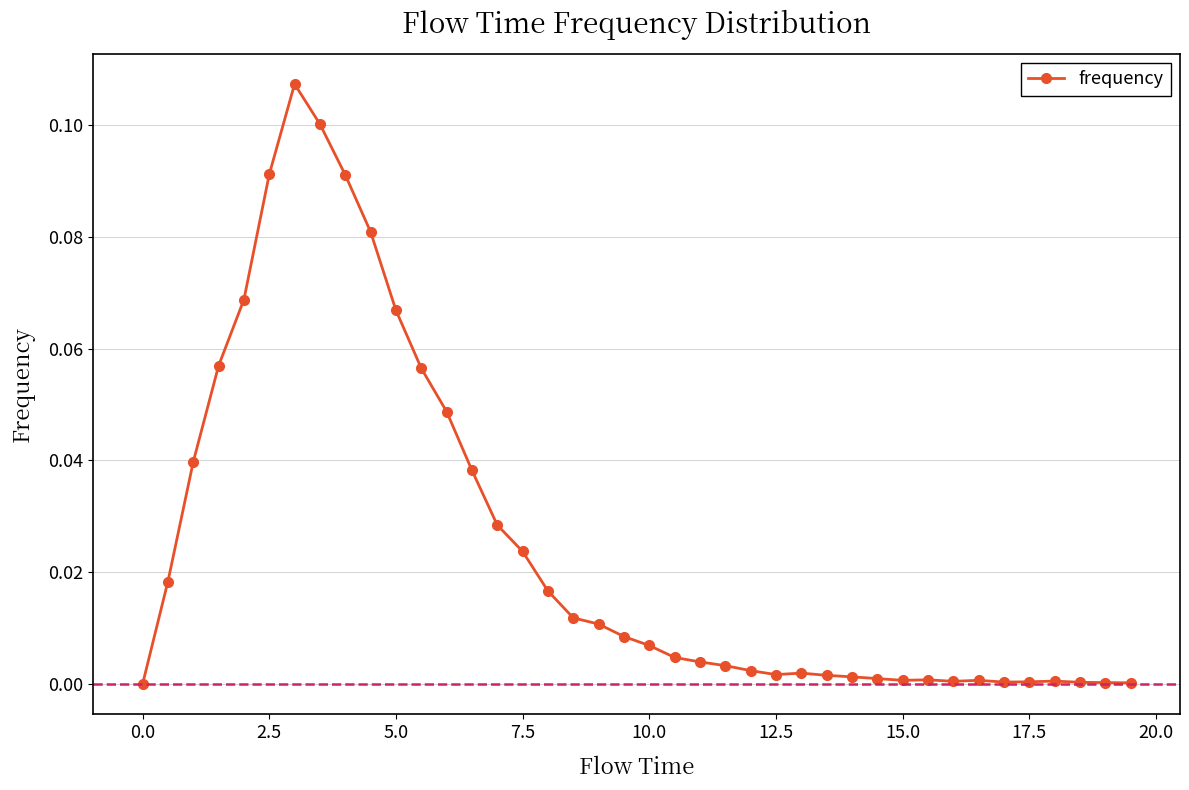

True or false: the data has more than 0 interior local peaks.

True